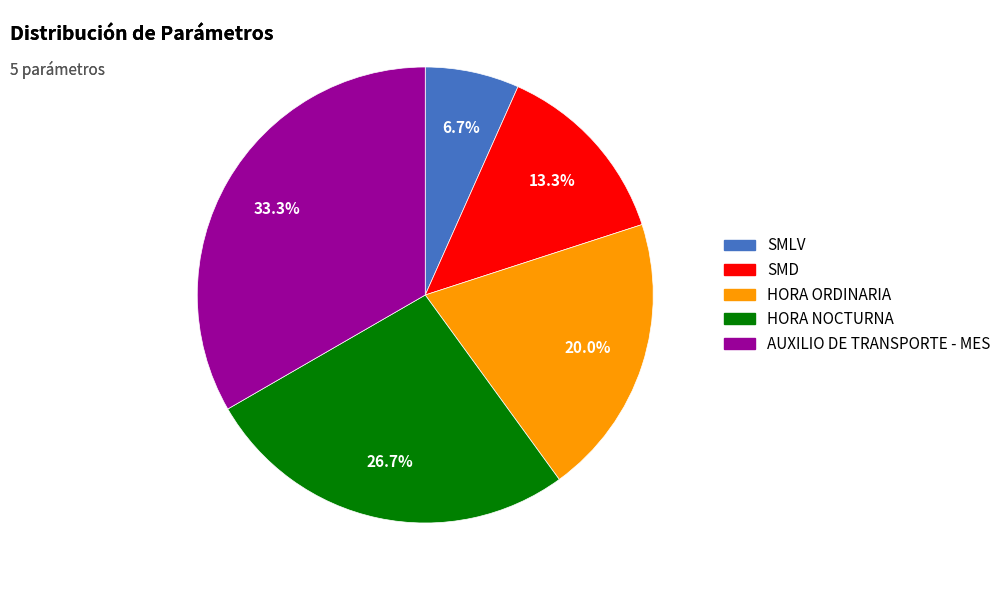

Which has a higher value, SMD or AUXILIO DE TRANSPORTE - MES?

AUXILIO DE TRANSPORTE - MES